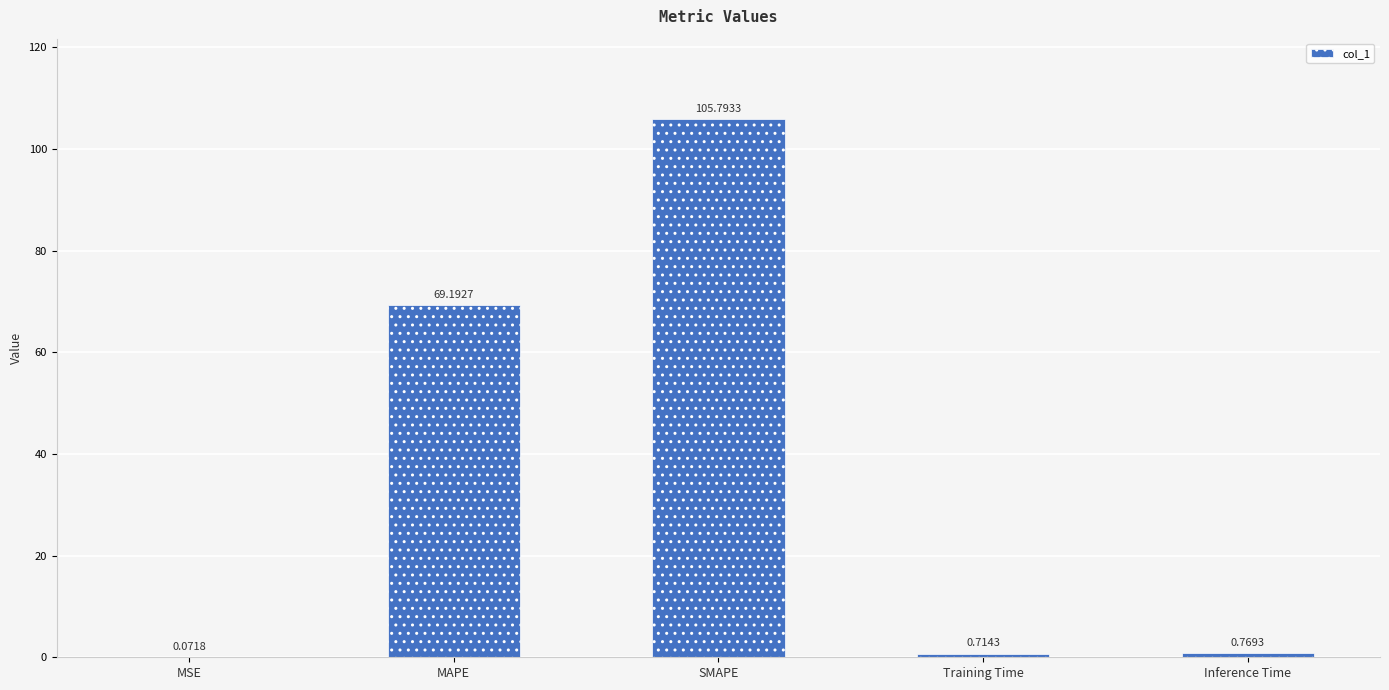

At which label is the value closest to 52?

MAPE